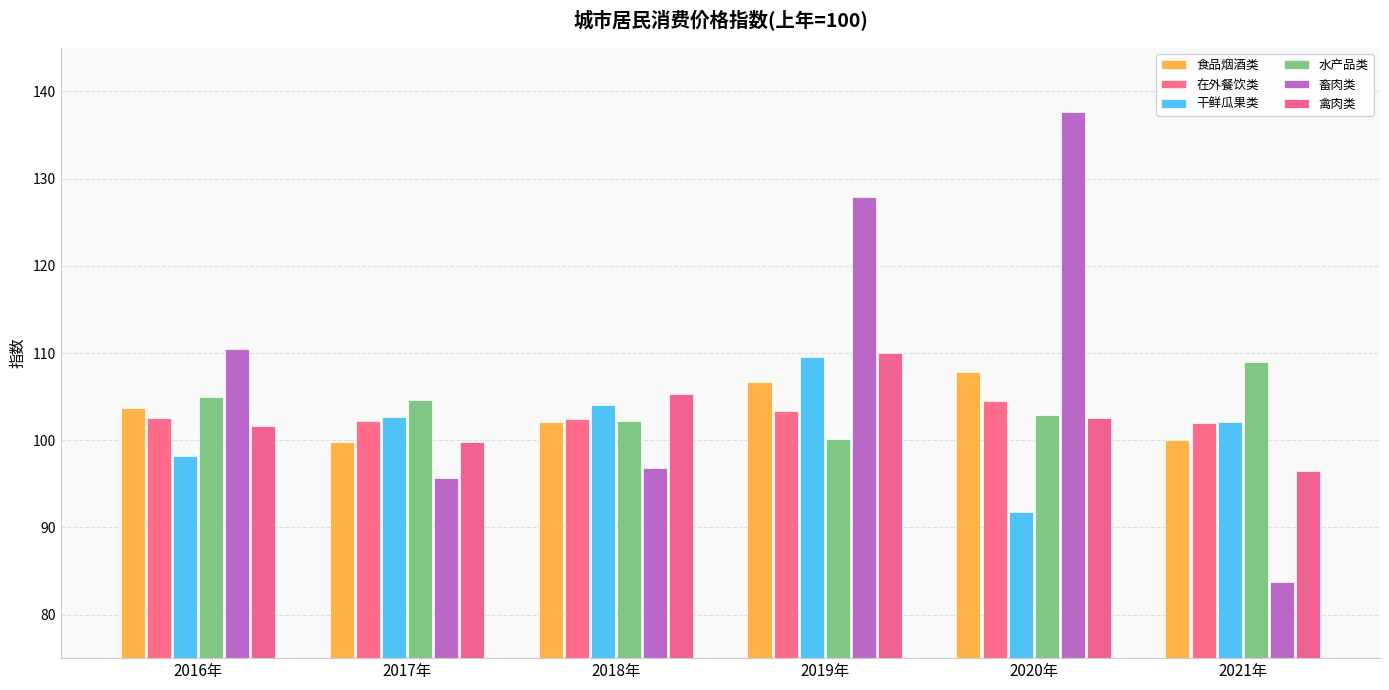

Reading left to right, transcribe all the data shown in this chart.

食品烟酒类: 2016年=103.7	2017年=99.8	2018年=102.1	2019年=106.7	2020年=107.8	2021年=100.0
在外餐饮类: 2016年=102.6	2017年=102.2	2018年=102.4	2019年=103.3	2020年=104.5	2021年=102.0
干鲜瓜果类: 2016年=98.2	2017年=102.7	2018年=104.0	2019年=109.5	2020年=91.8	2021年=102.1
水产品类: 2016年=104.9	2017年=104.6	2018年=102.2	2019年=100.1	2020年=102.9	2021年=109.0
畜肉类: 2016年=110.5	2017年=95.7	2018年=96.8	2019年=127.9	2020年=137.6	2021年=83.7
禽肉类: 2016年=101.6	2017年=99.8	2018年=105.3	2019年=110.0	2020年=102.5	2021年=96.5